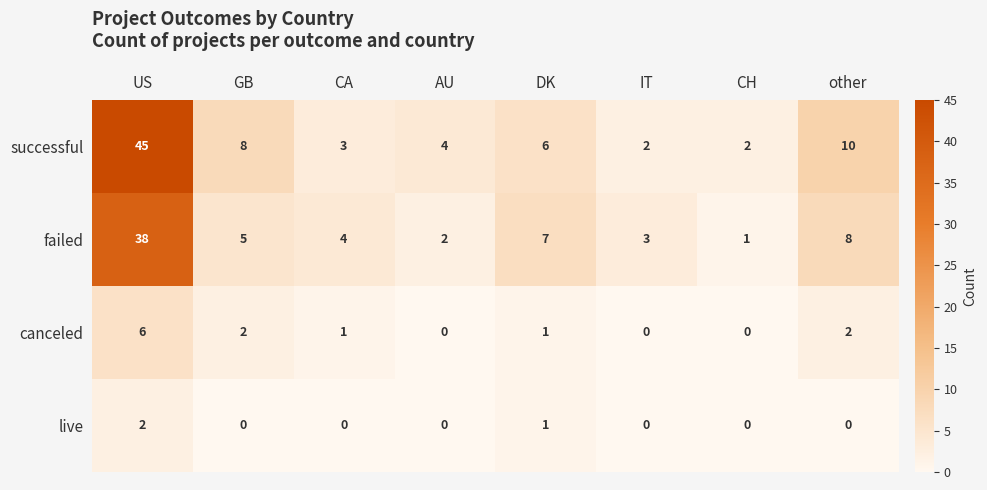

Rank the series by their maximum value, from highest to lowest.

successful, failed, canceled, live